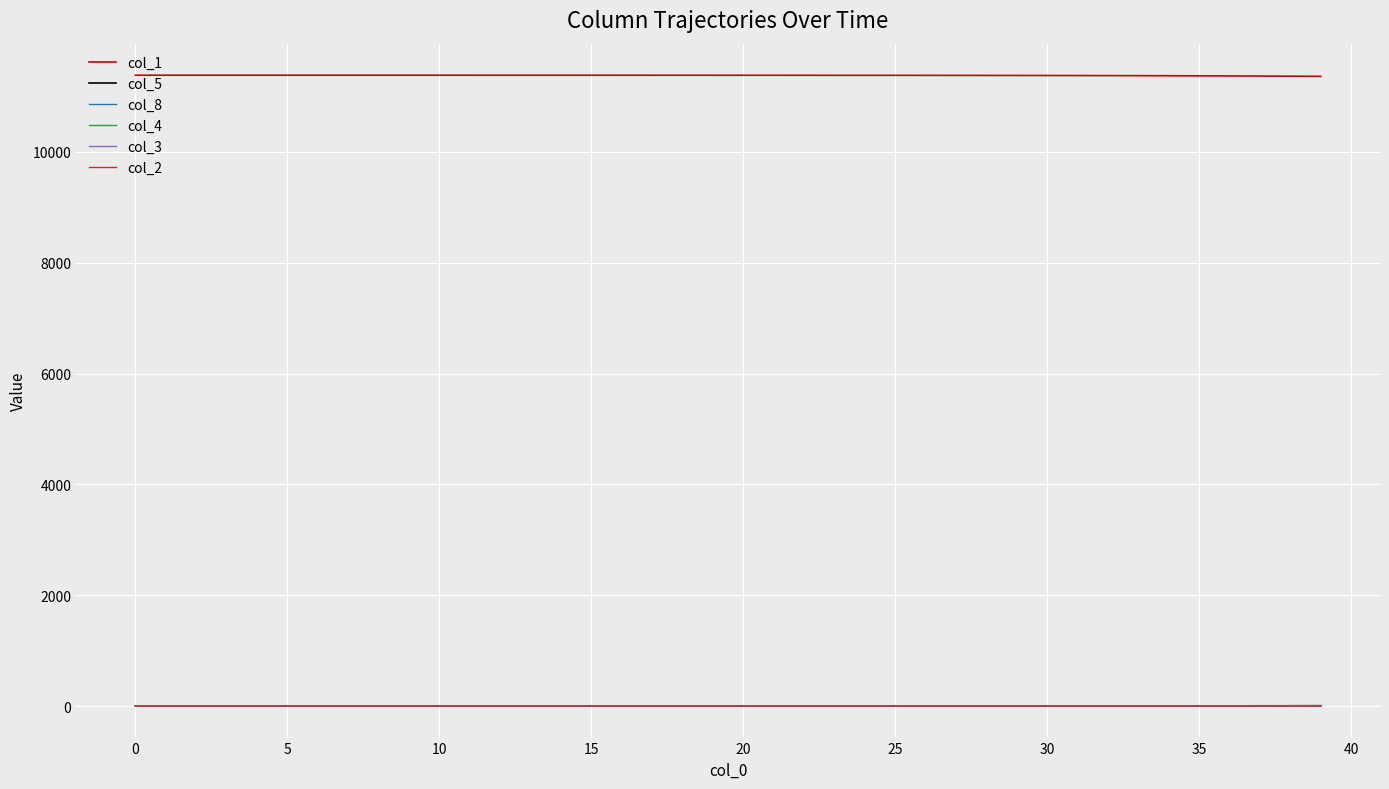

True or false: col_1 and col_2 intersect in this chart.

False